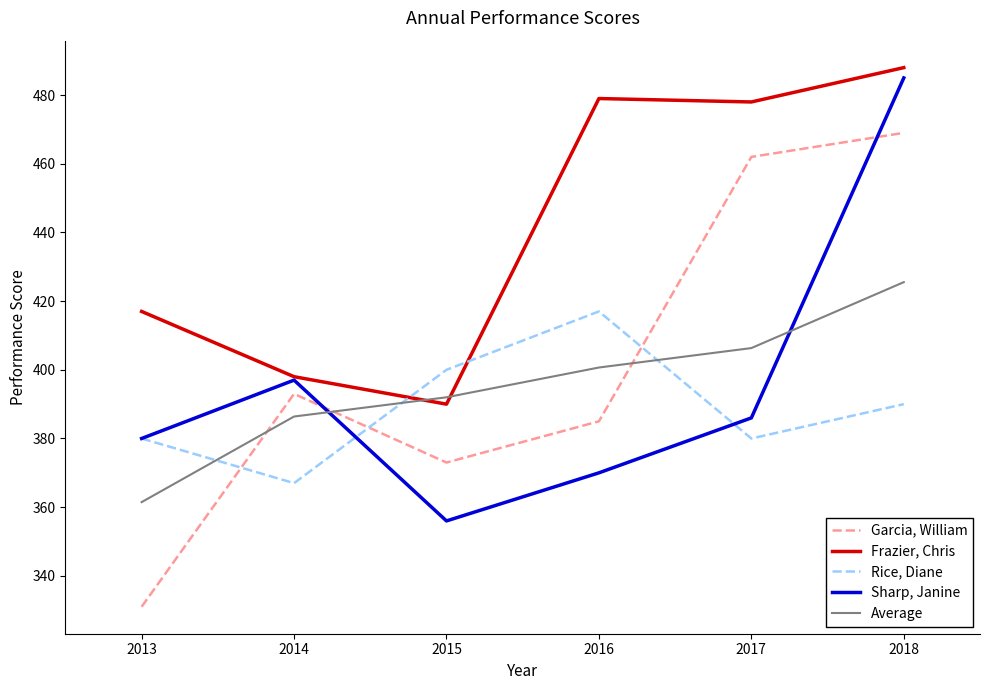

How many categories are shown in the chart?

6